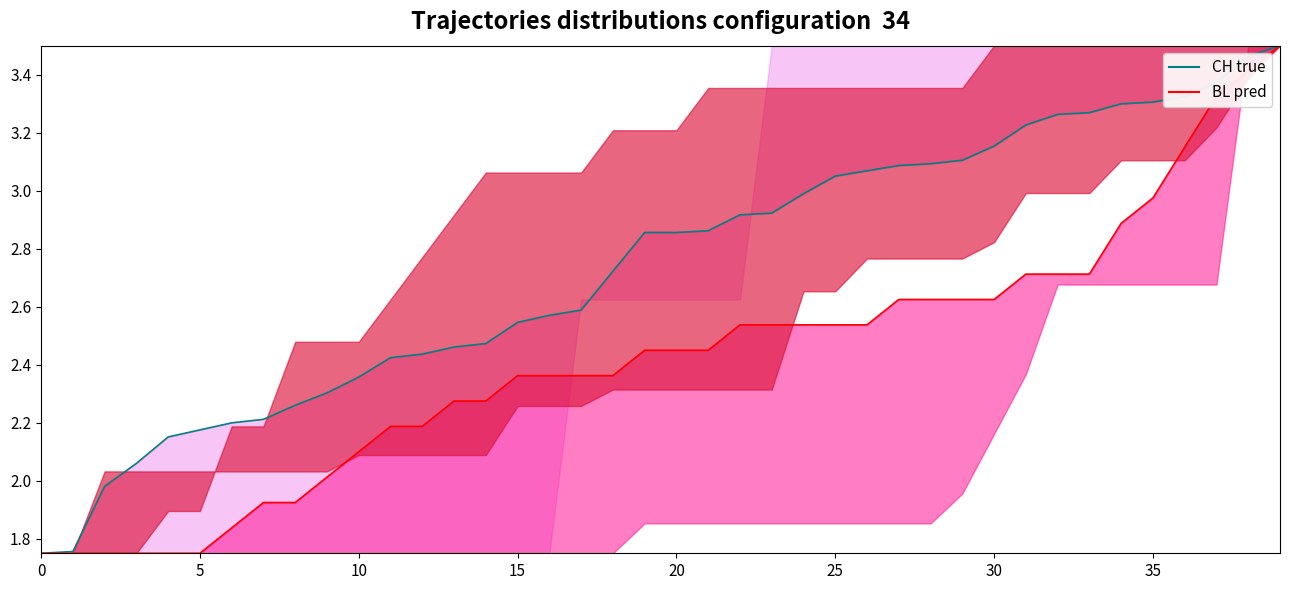

True or false: CH true and BL pred cross at least once.

False